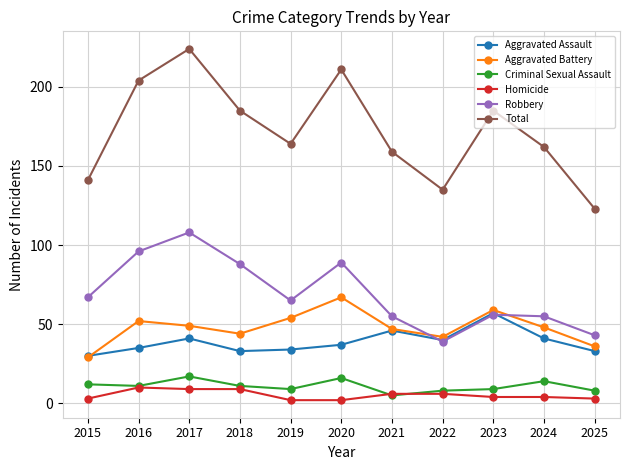

How many categories are shown in the chart?

11